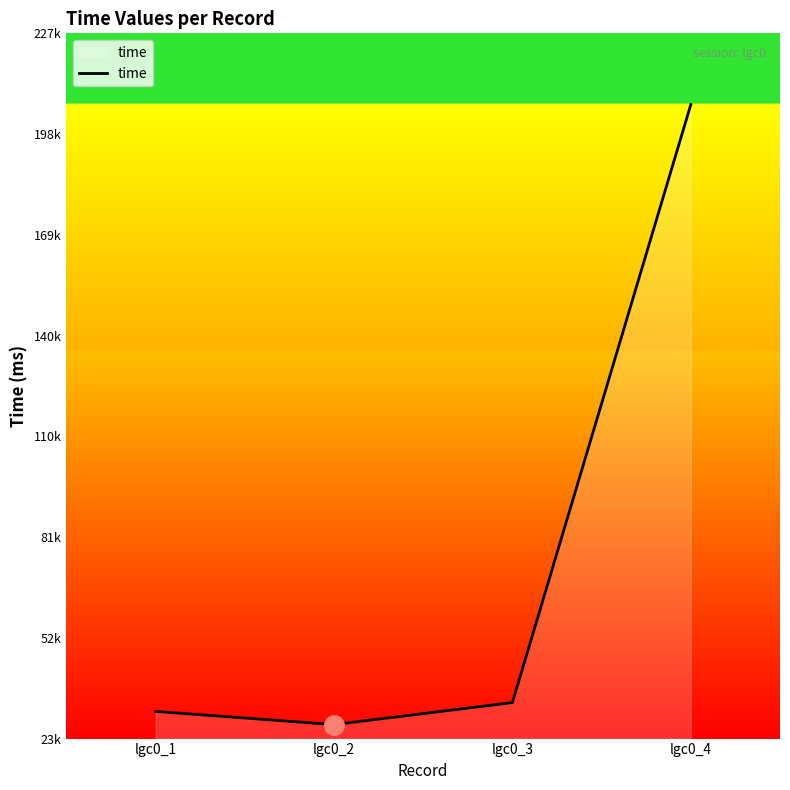

Is it true that the value at lgc0_2 is 27116?

True